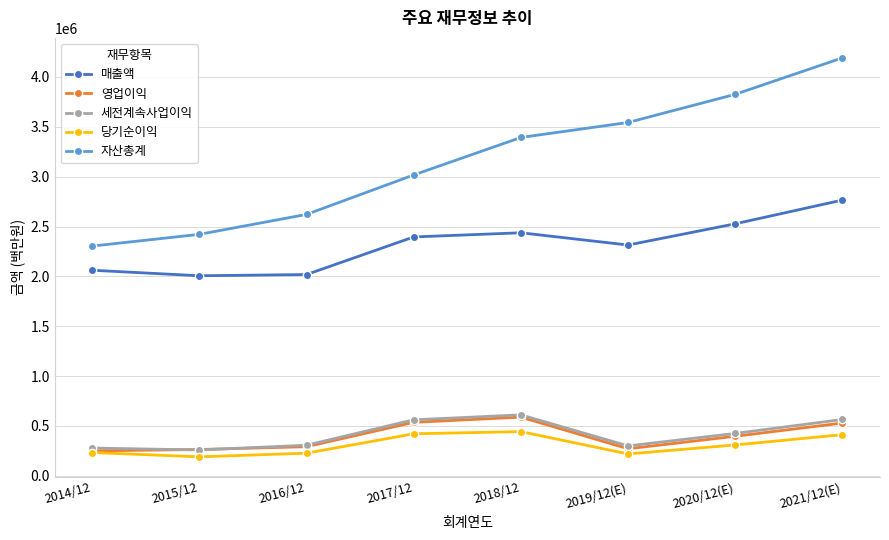

Which series has the largest total across all categories?

자산총계